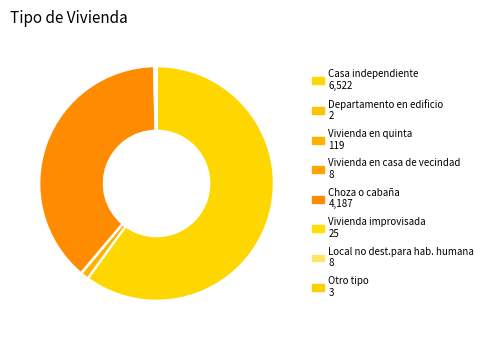

Is there any slice that represents more than half of the pie?

Yes